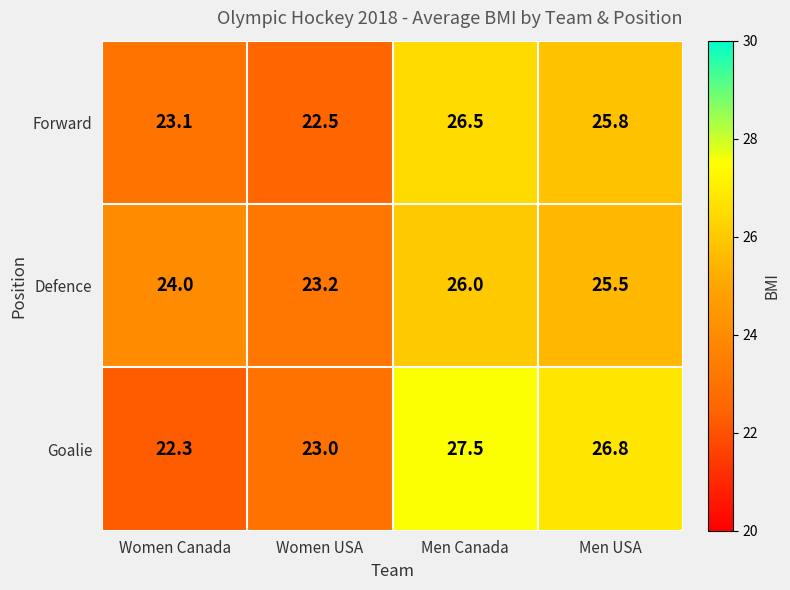

Between Women Canada and Women USA, which series saw the biggest shift?

Defence